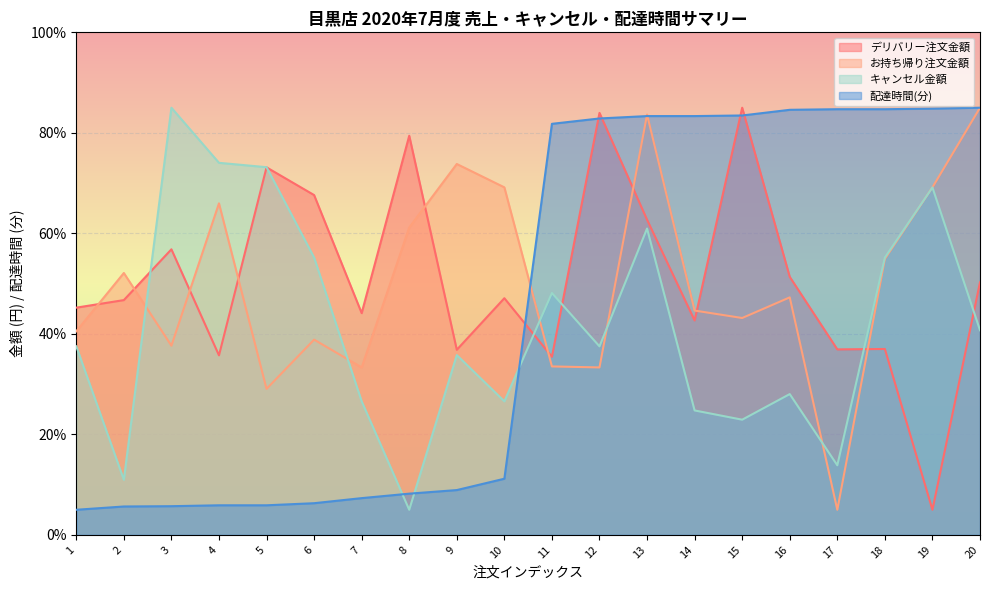

Between 12 and 14, which series saw the biggest shift?

デリバリー注文金額